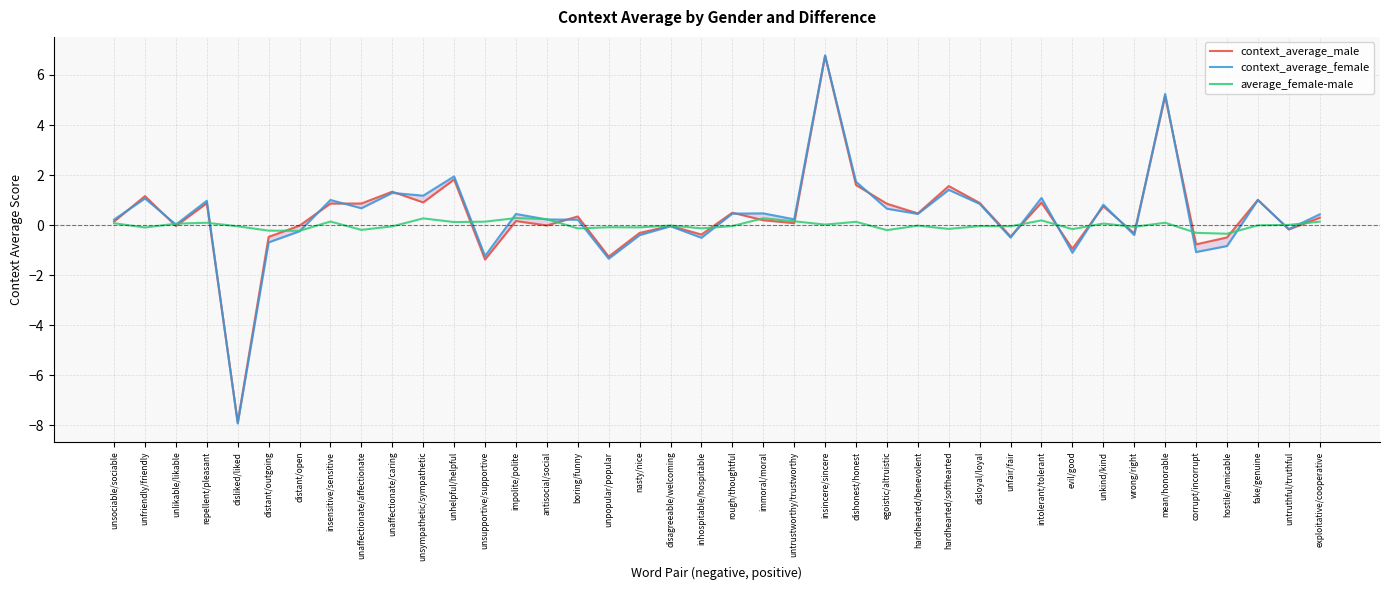

What is the difference between the maximum and minimum values in the context_average_female series?

14.7